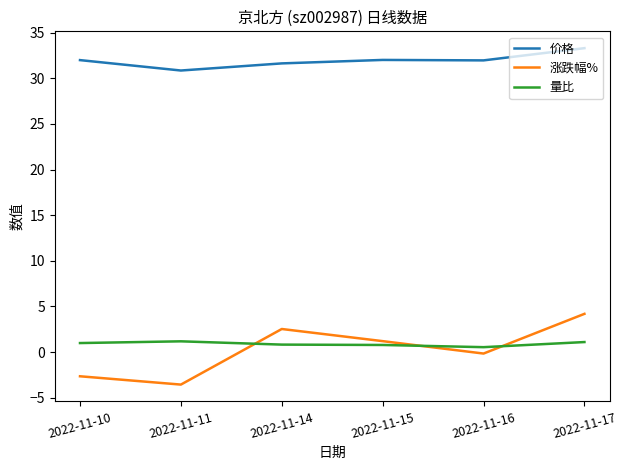

What is the highest value of the 量比 series?

1.2